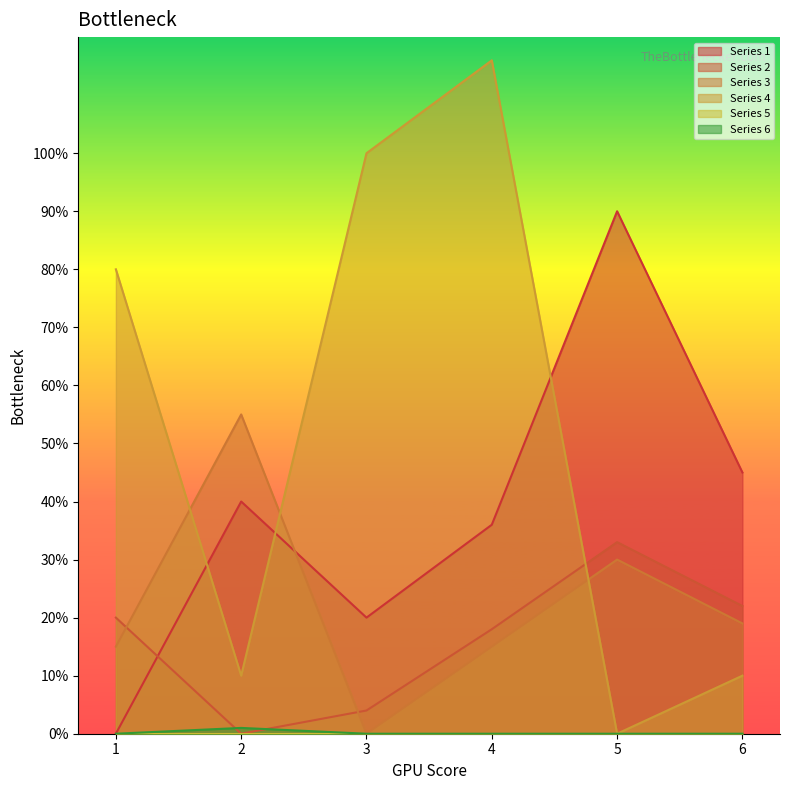

In Series 2, how many points are higher than both neighbors (excluding endpoints)?

1